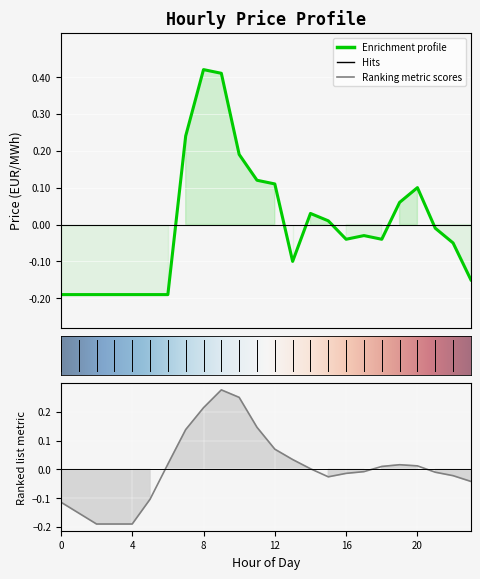

How many points are lower than both their immediate neighbors (excluding endpoints)?

3